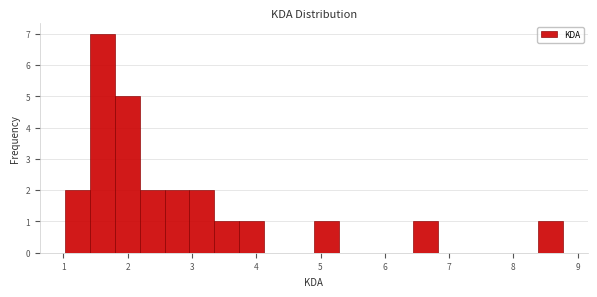

Around what value on the x-axis is the tallest bar? Give the approximate position of its centre, as read against the axis.

1.6